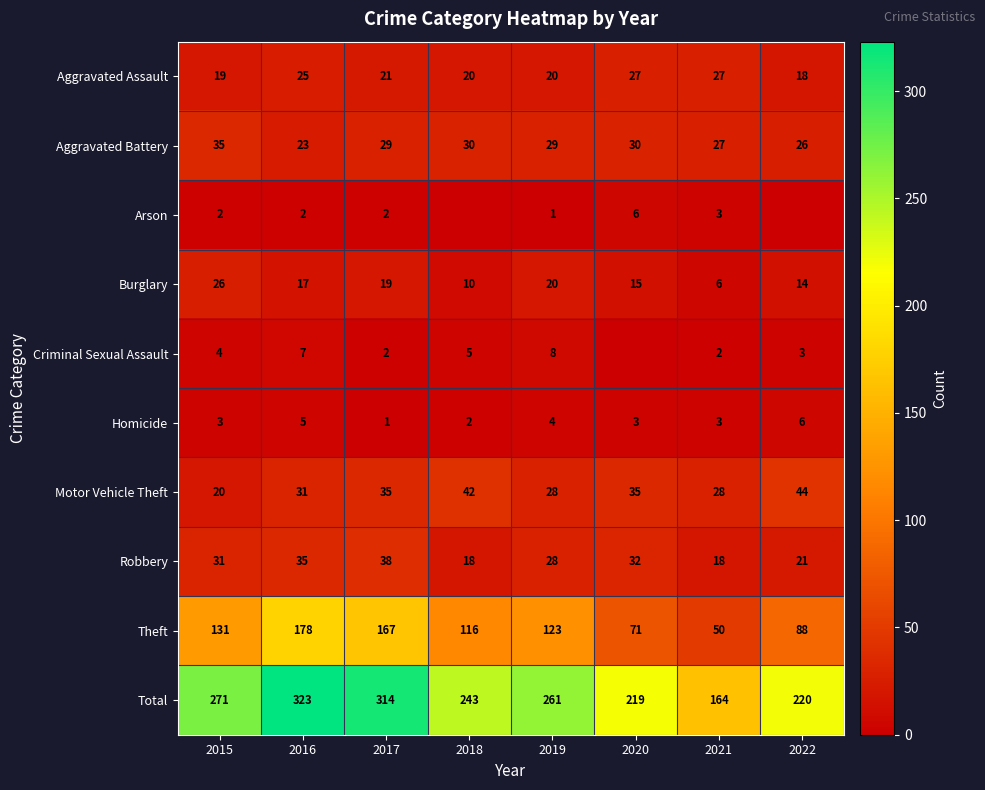

Which category has the lowest value across all series?

2018